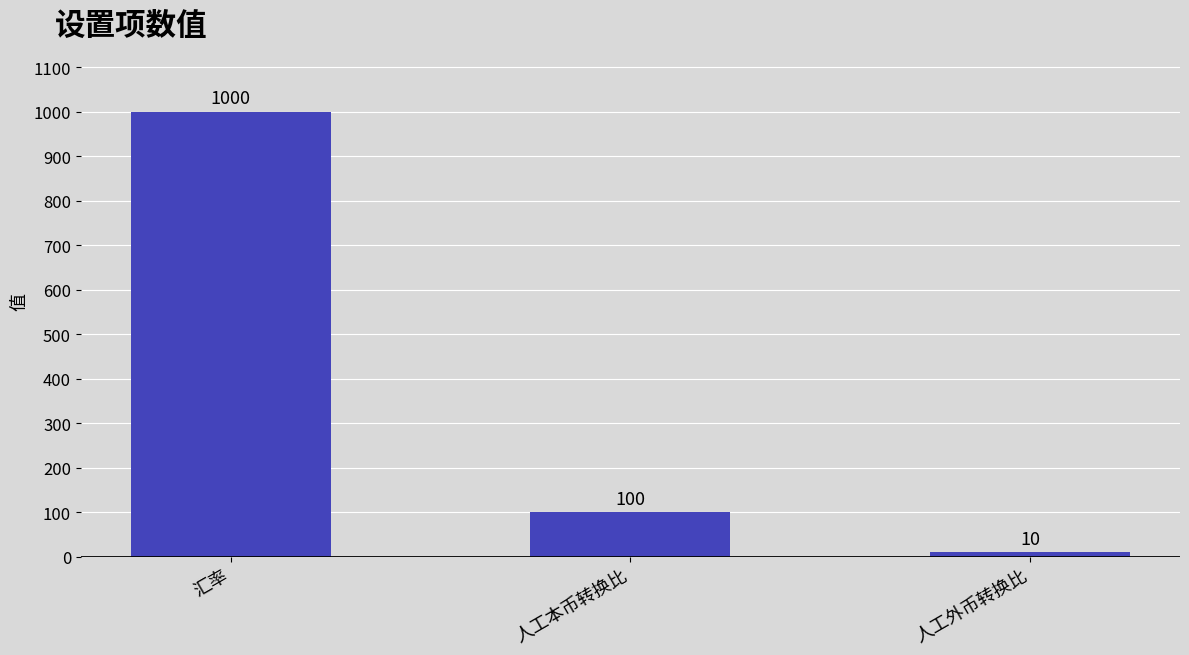

What is the difference between the values at 汇率 and 人工外币转换比?

990